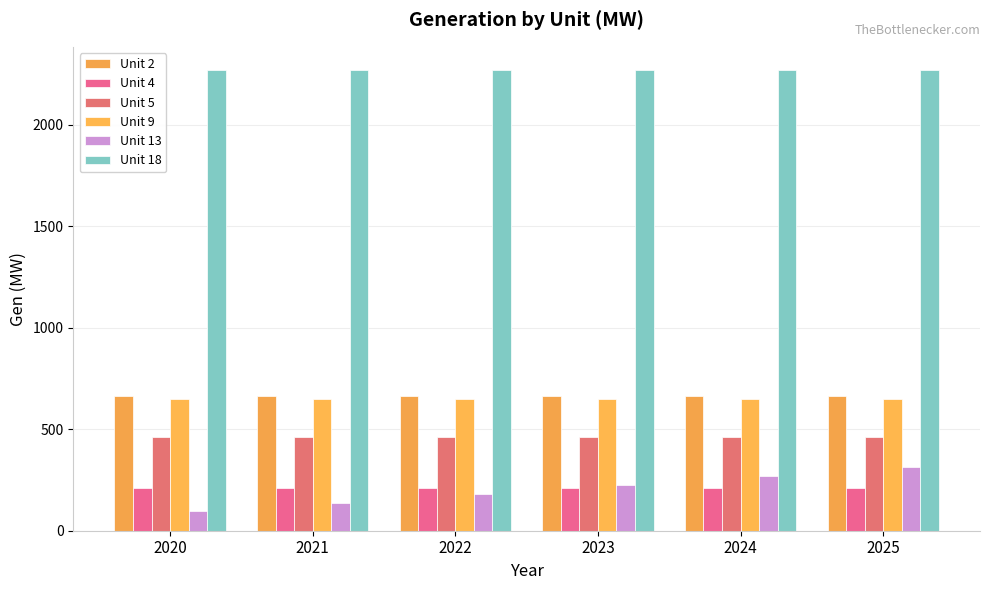

How many distinct data groups are displayed?

6